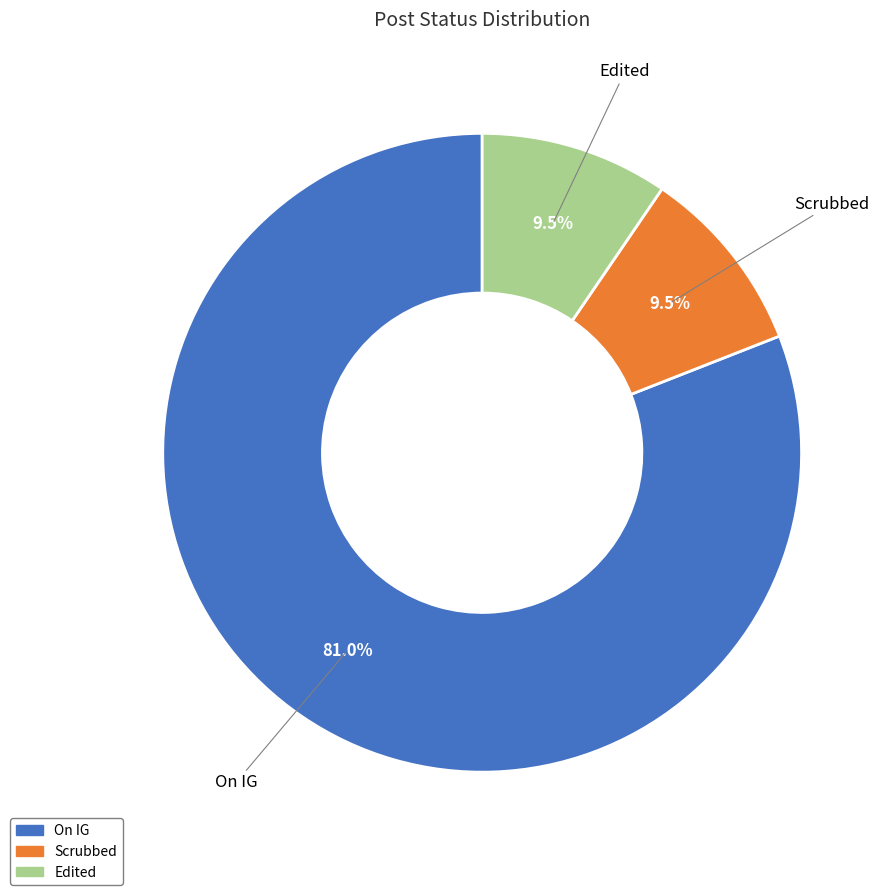

How many segments does this pie chart have?

3